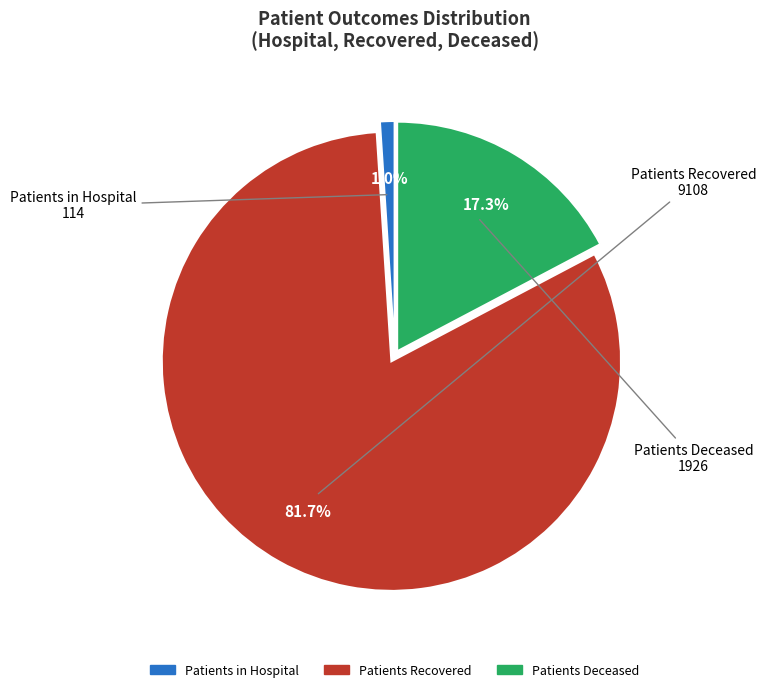

Is there any slice that represents more than half of the pie?

Yes